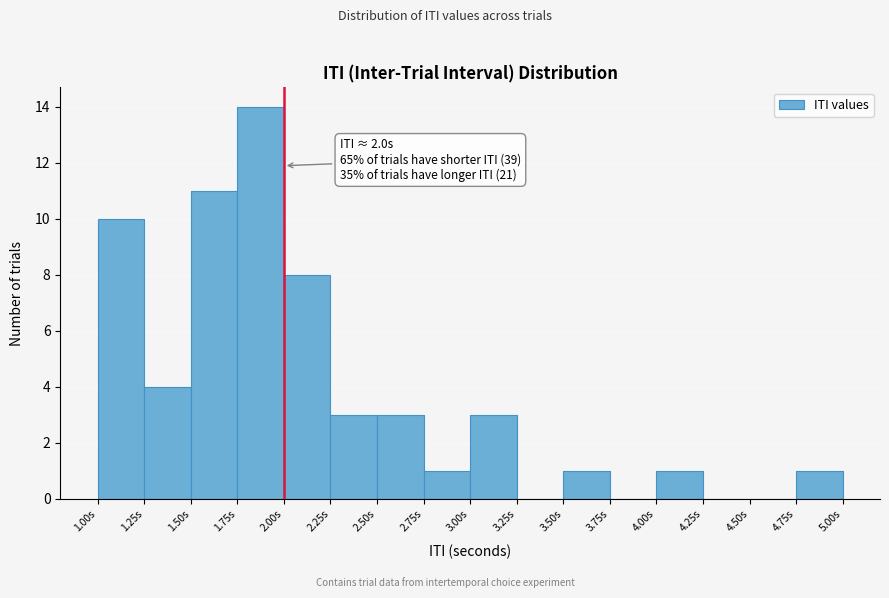

Which range on the x-axis has the tallest bar?

1.75 to 2.00